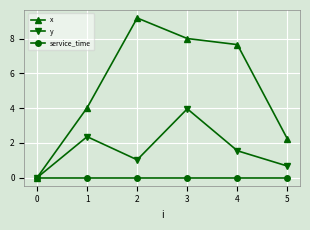

Where is the first local minimum for y?

2